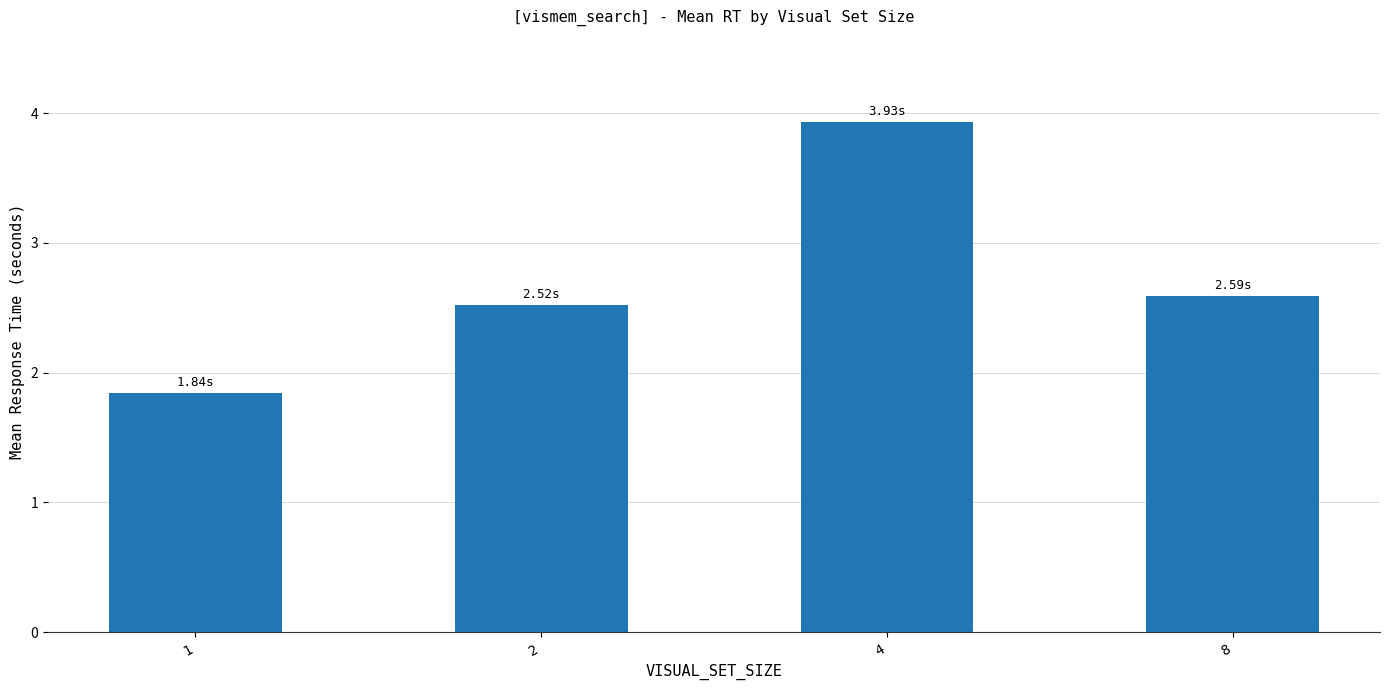

What is the average value?

2.7